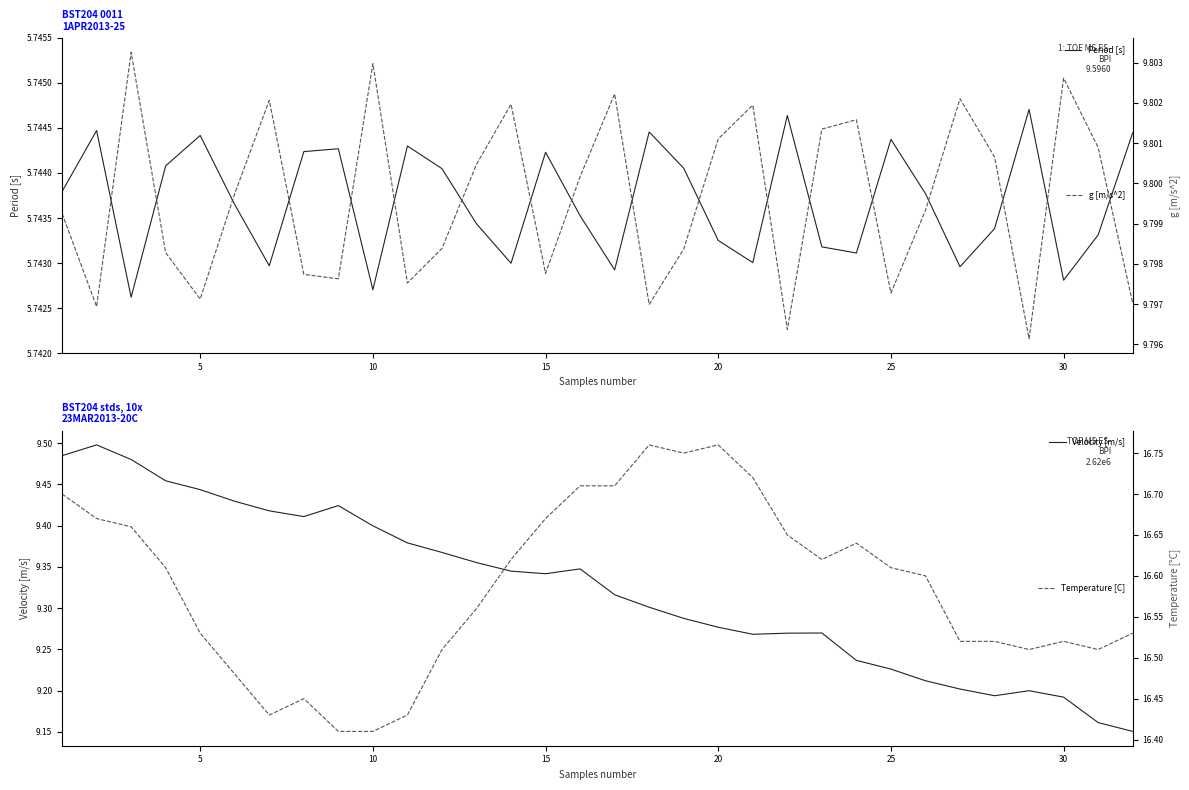

Which series has the largest total across all categories?

Temperature [C]